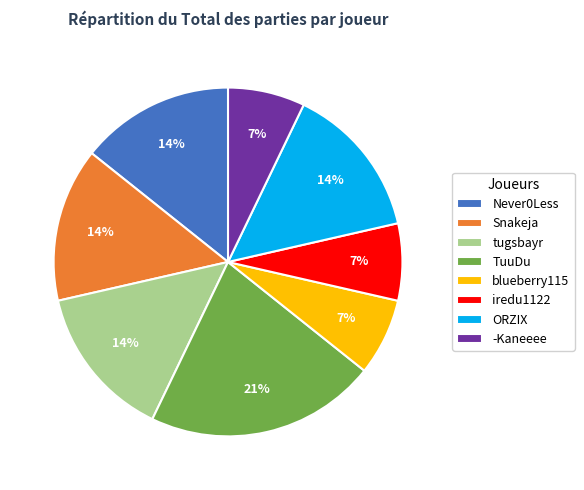

How many slices are in this pie chart?

8